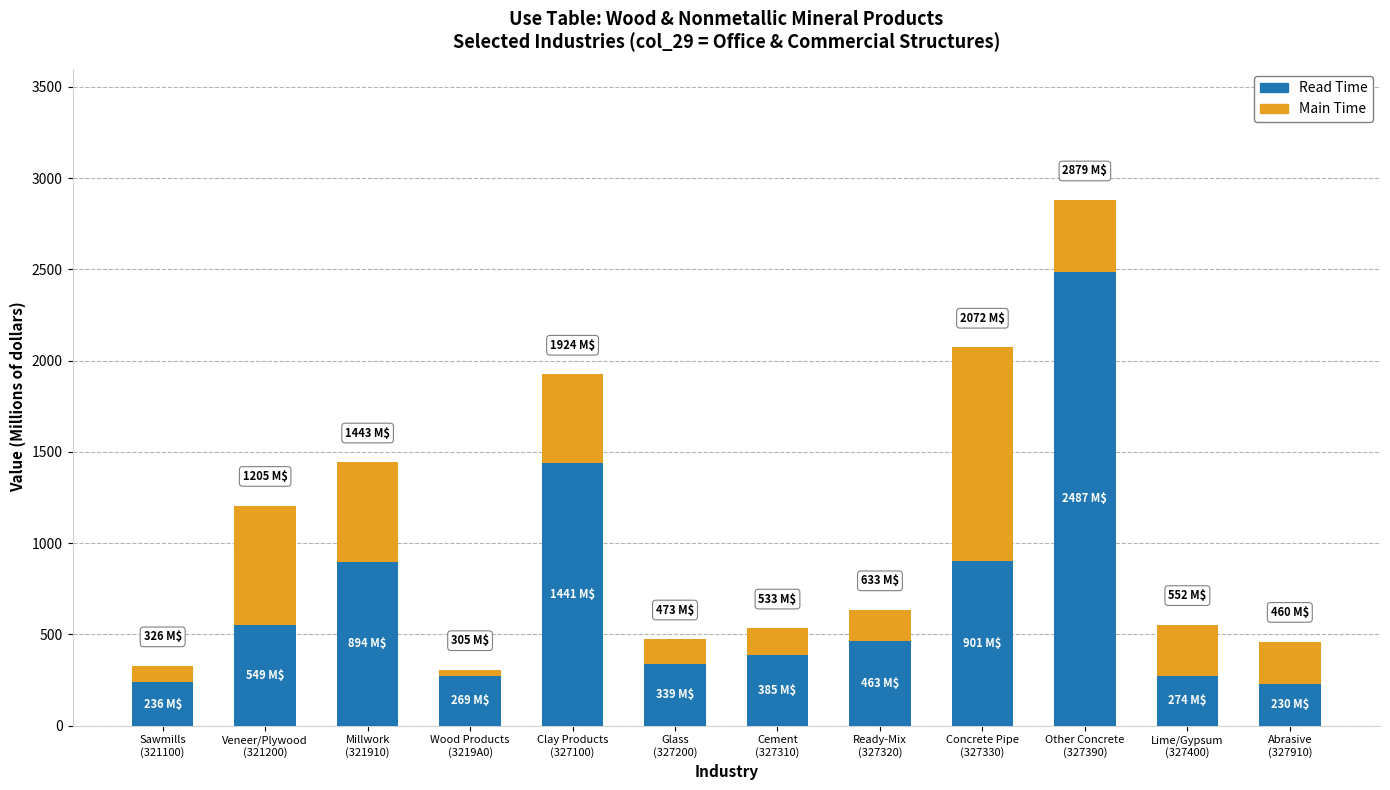

What is the minimum value for Read Time?

230